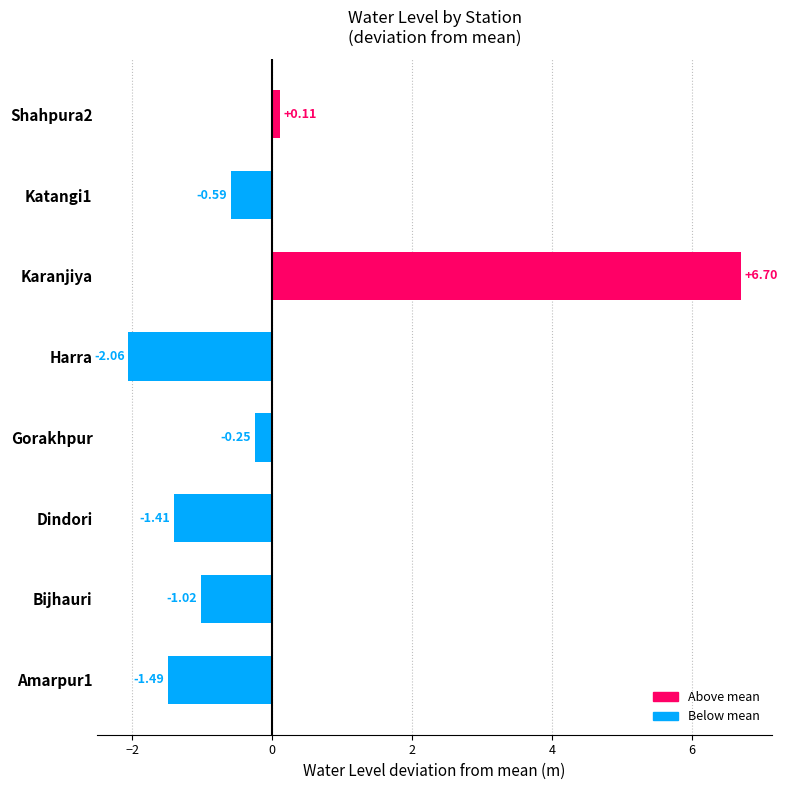

At which category does the chart reach its peak across all series?

Karanjiya